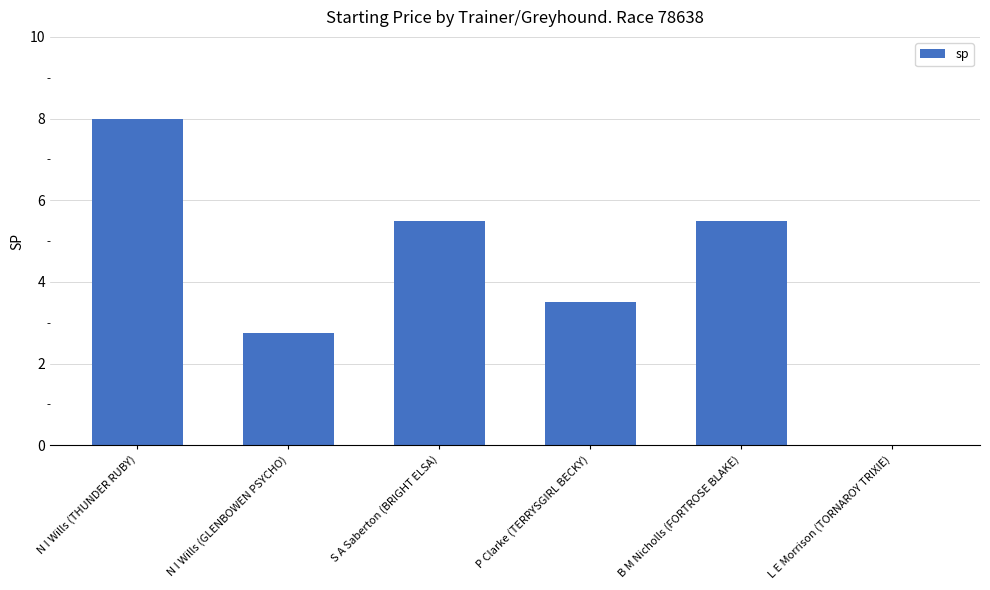

What is the ratio of the value at B M Nicholls (FORTROSE BLAKE) to the value at N I Wills (GLENBOWEN PSYCHO)?

2.0